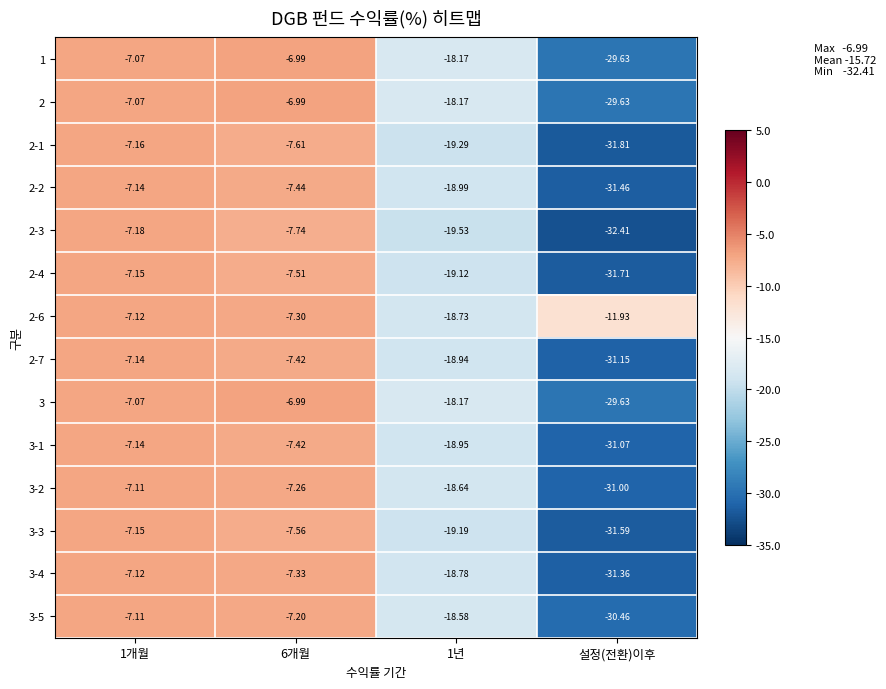

Is the value of 2-3 at 설정(전환)이후 greater than the value of 3-3 at 1개월?

No